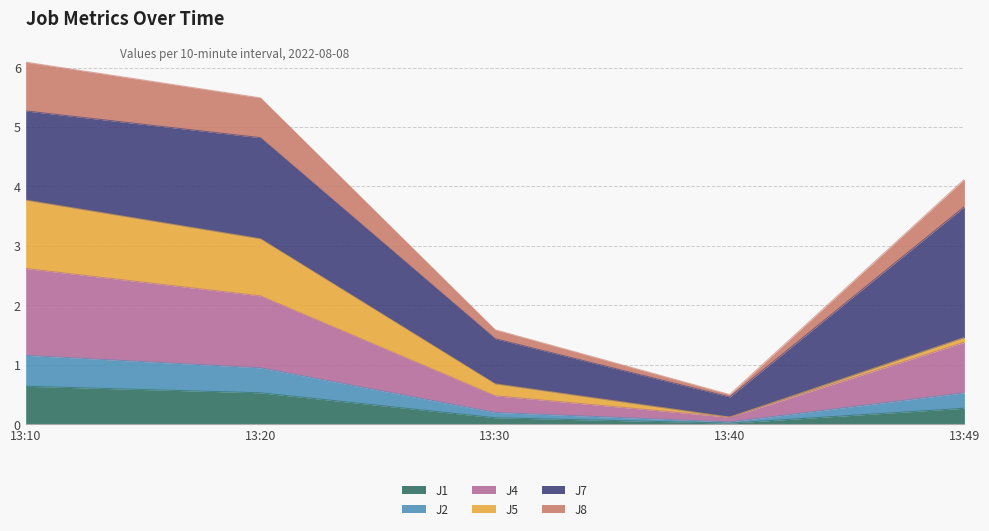

What is the total value across all series at 13:10?

6.1